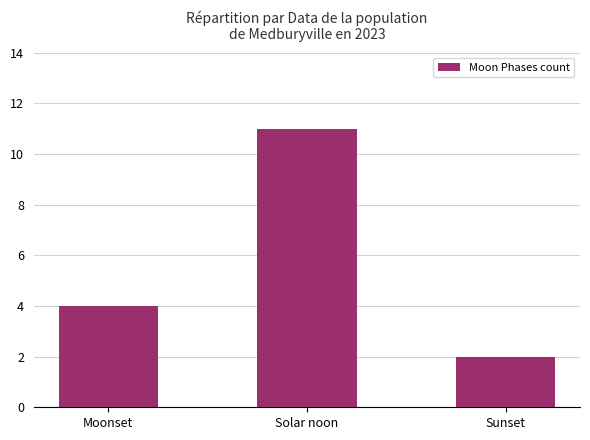

Count the number of categories in the chart.

3